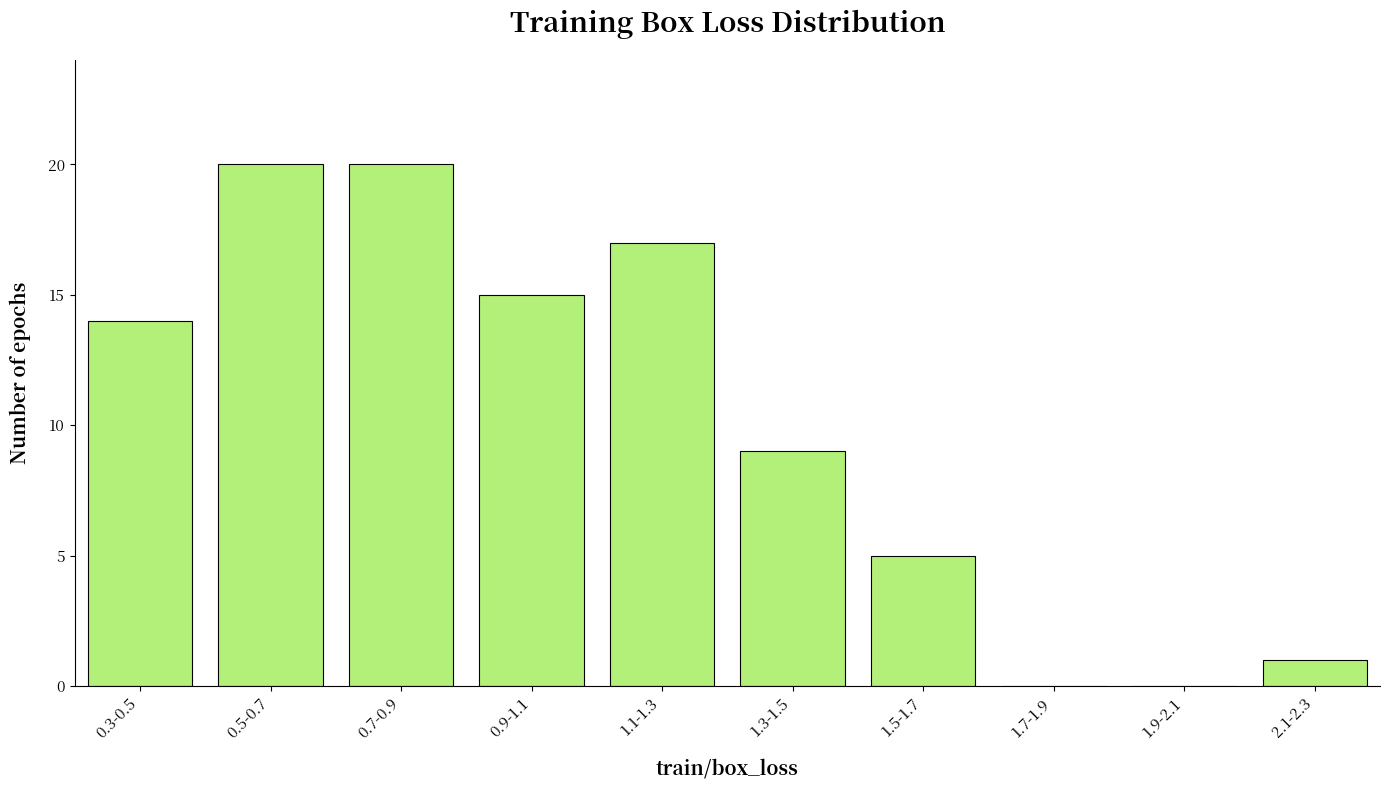

Reading left to right, extract all data points from this chart.

0.3-0.5=14	0.5-0.7=20	0.7-0.9=20	0.9-1.1=15	1.1-1.3=17	1.3-1.5=9	1.5-1.7=5	1.7-1.9=0	1.9-2.1=0	2.1-2.3=1